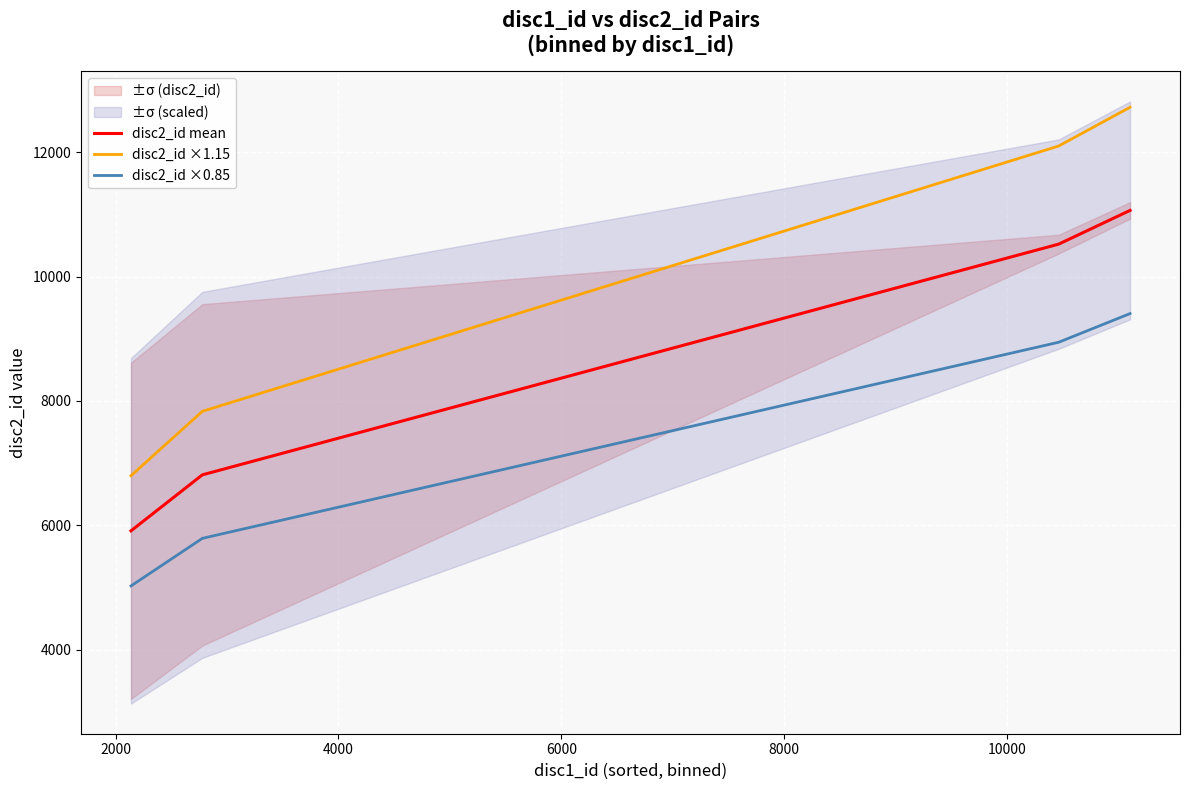

How many data points does each series have?

4